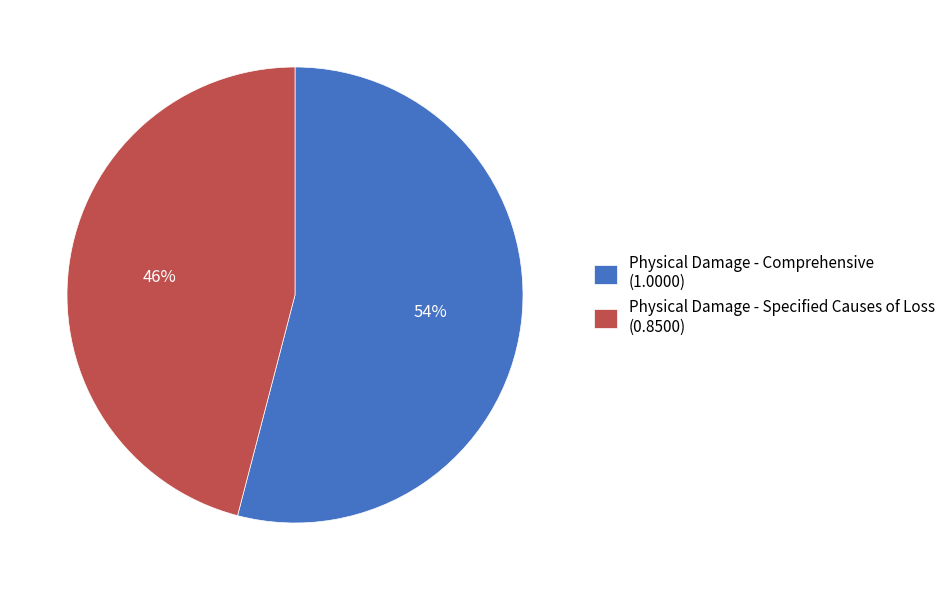

To the nearest percent, what is the average slice percentage?

50%